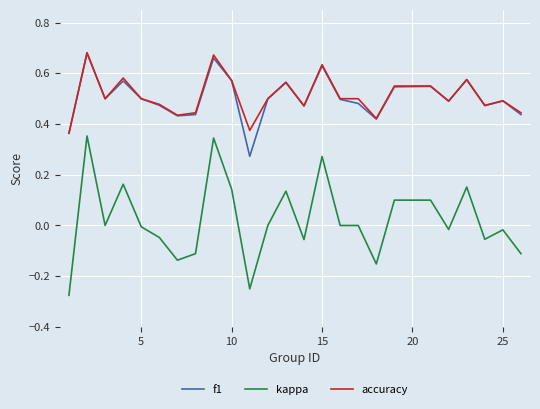

At how many categories does at least one series exceed 0?

25